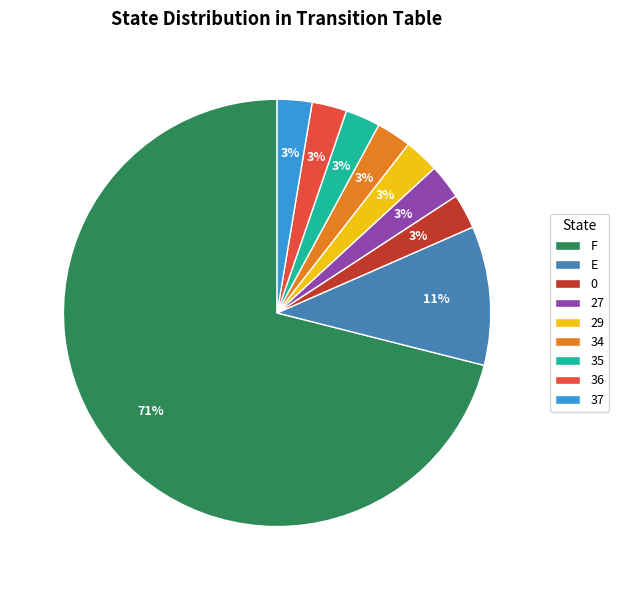

Which slice is the largest?

F